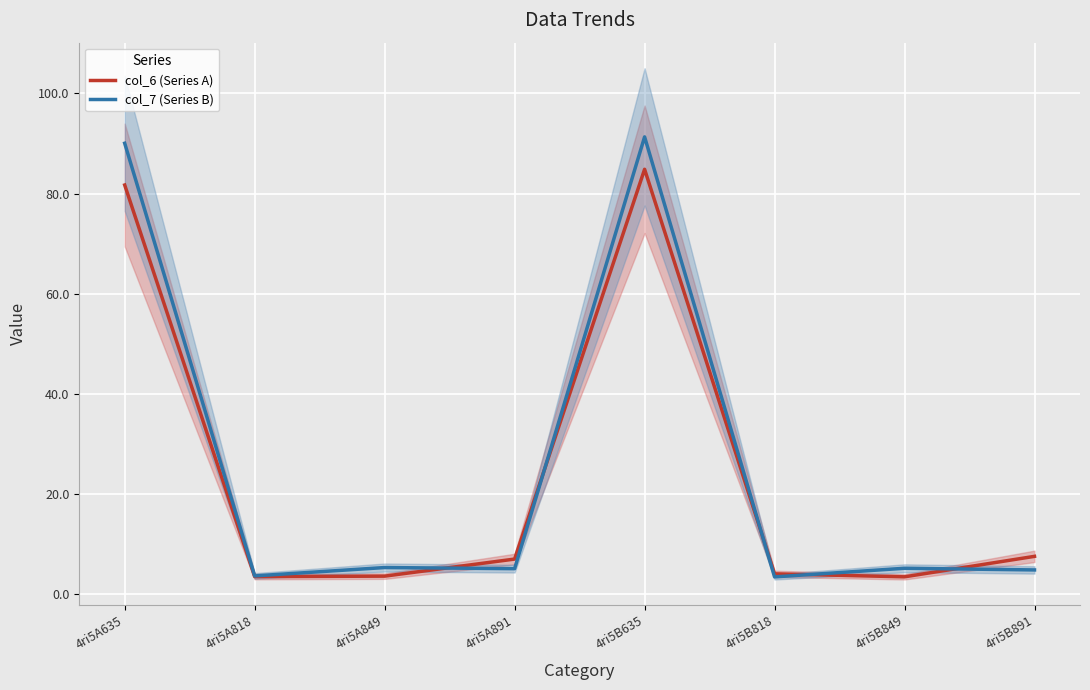

Reading left to right, transcribe all the data shown in this chart.

col_6 (Series A): 81.7	3.6	3.7	7.1	84.9	4.1	3.5	7.6
col_7 (Series B): 90.0	3.7	5.4	5.2	91.3	3.5	5.2	4.9